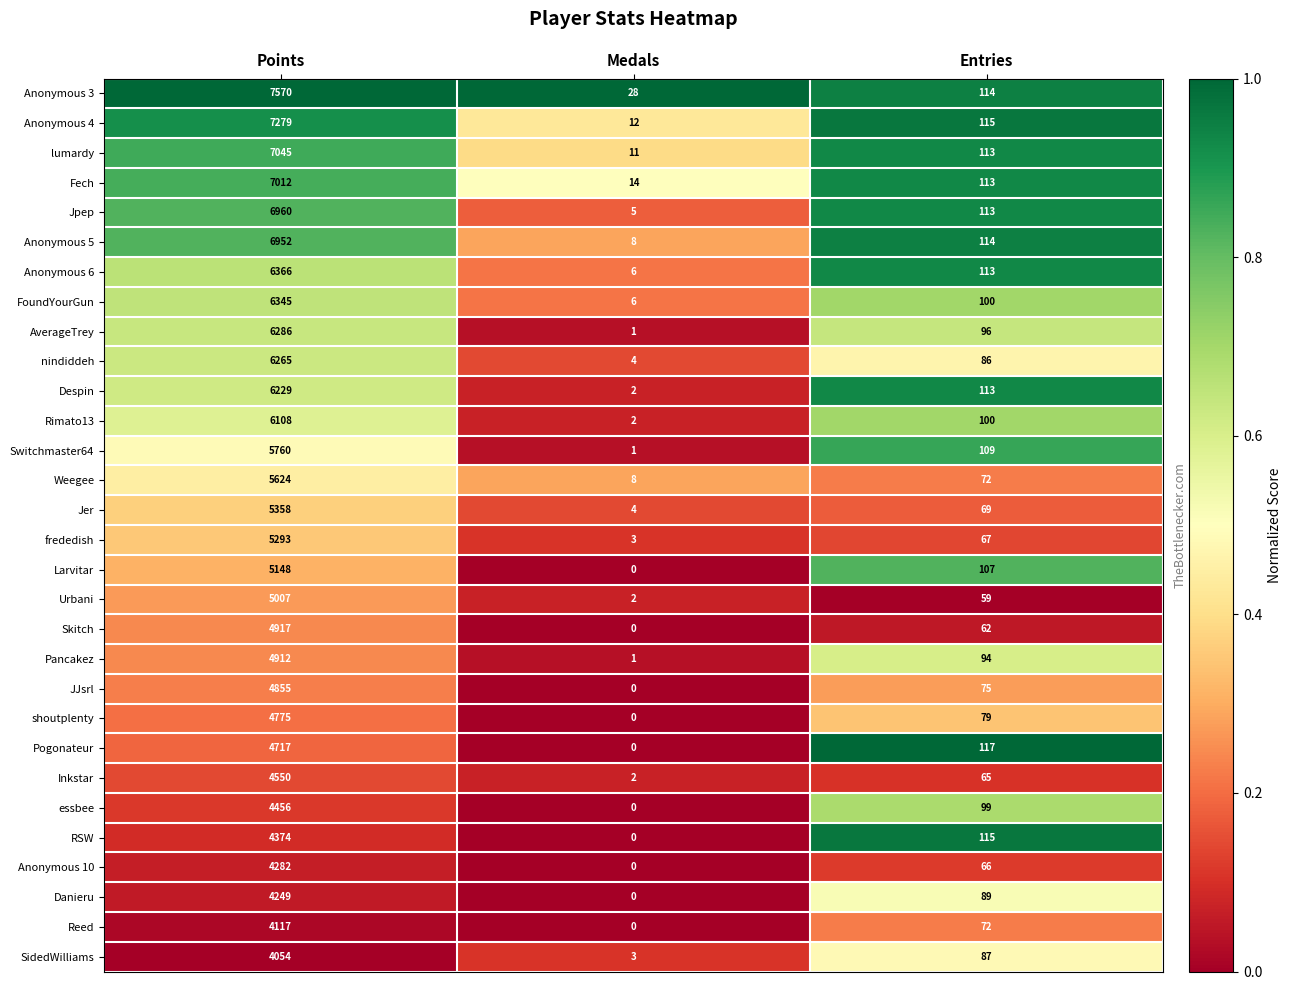

Is the value of Anonymous 6 at Entries greater than the value of Anonymous 10 at Entries?

Yes